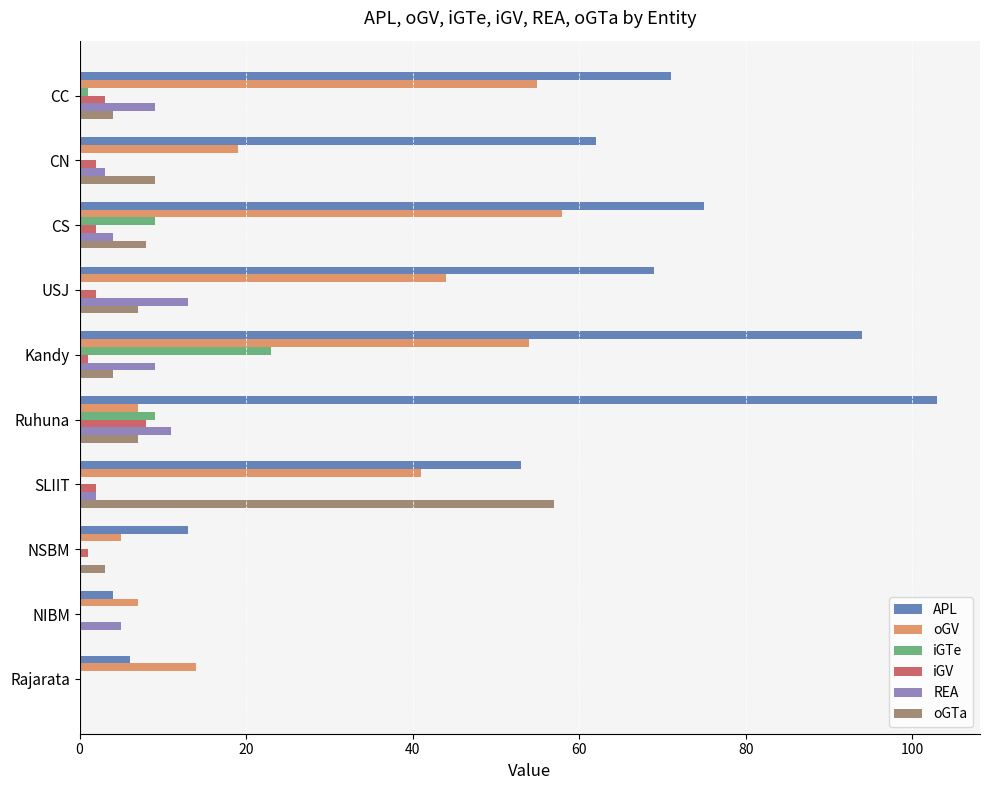

At which category is the sum across all series the highest?

Kandy